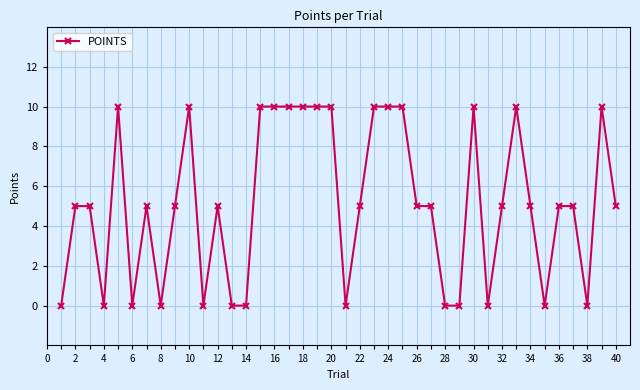

Count the number of categories in the chart.

40